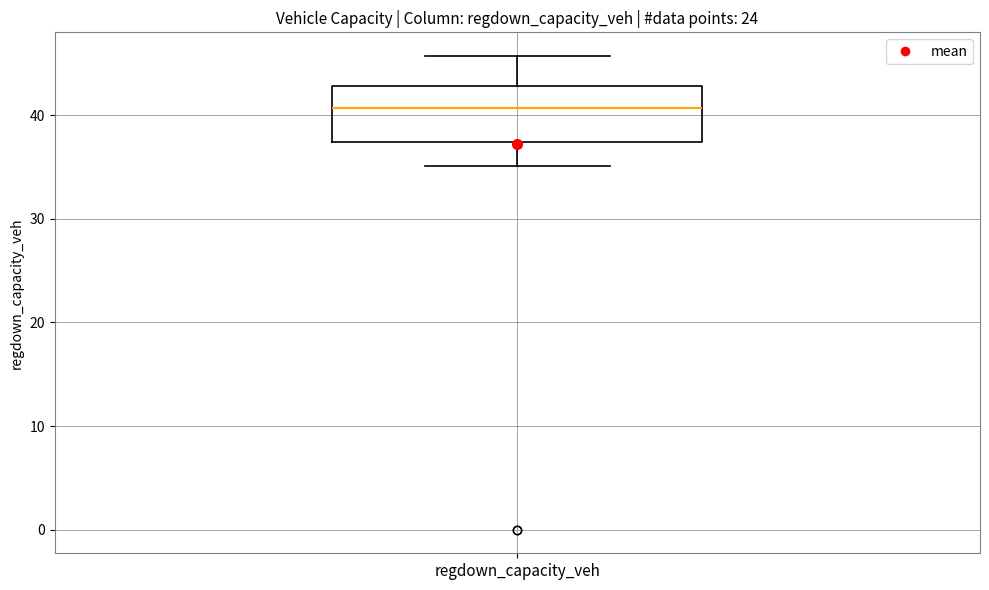

Where does the upper whisker of the box for regdown_capacity_veh end on the y-axis? The values are not printed on the chart, so give them approximately, as read against the axis.

46